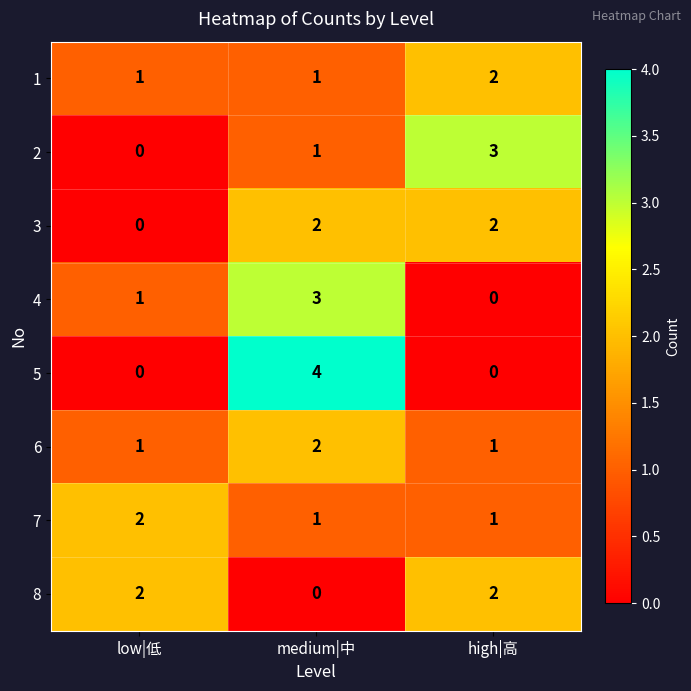

Which category has the highest value across all series?

medium|中